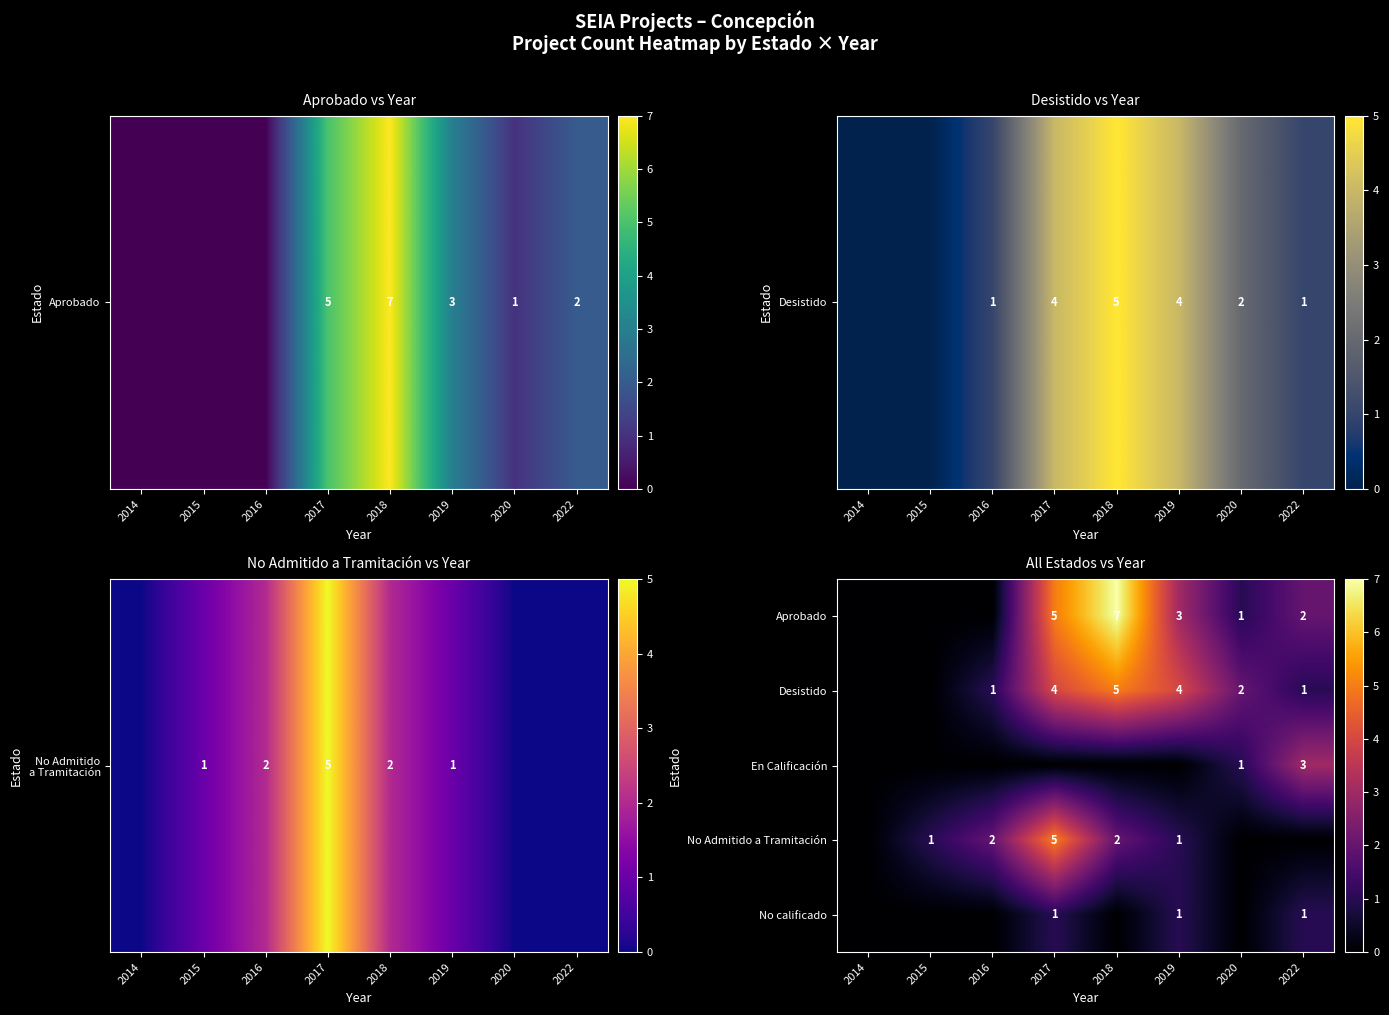

At which category is the sum across all series the highest?

2017